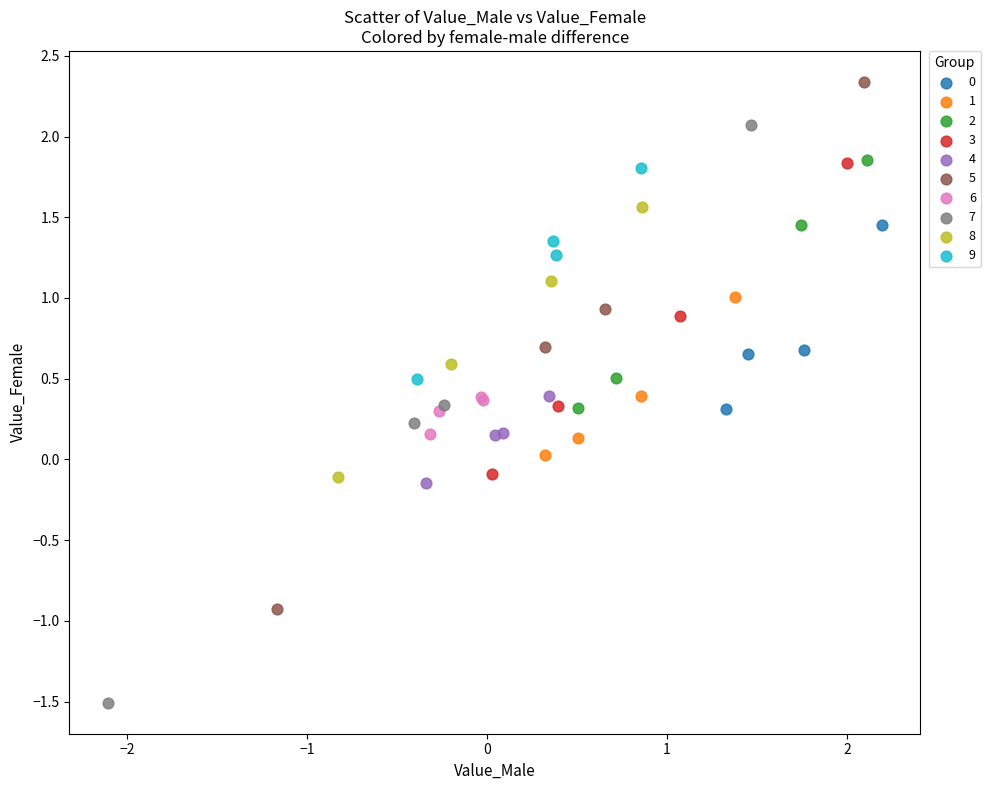

Which series reaches the minimum Y coordinate?

7